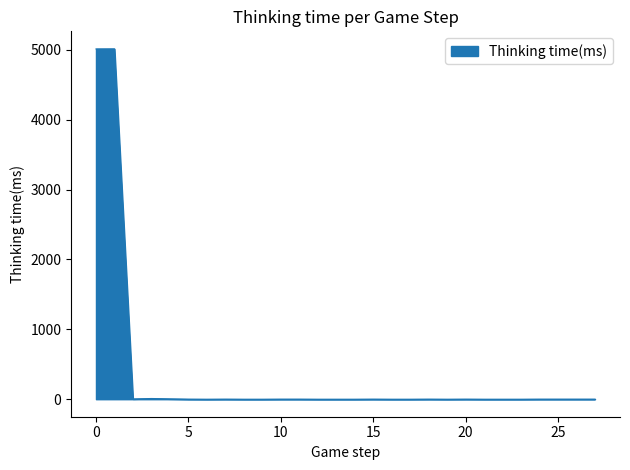

What is the maximum value shown in the chart?

5013